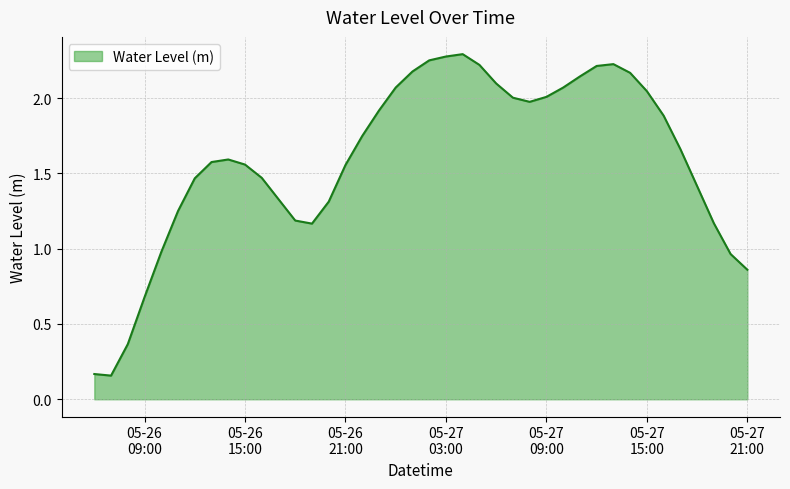

Rank the categories by value from highest to lowest.

2024-05-27 04:00:00, 2024-05-27 03:00:00, 2024-05-27 02:00:00, 2024-05-27 13:00:00, 2024-05-27 05:00:00, 2024-05-27 12:00:00, 2024-05-27 01:00:00, 2024-05-27 14:00:00, 2024-05-27 11:00:00, 2024-05-27 06:00:00, 2024-05-27 00:00:00, 2024-05-27 10:00:00, 2024-05-27 15:00:00, 2024-05-27 09:00:00, 2024-05-27 07:00:00, 2024-05-27 08:00:00, 2024-05-26 23:00:00, 2024-05-27 16:00:00, 2024-05-26 22:00:00, 2024-05-27 17:00:00, 2024-05-26 14:00:00, 2024-05-26 13:00:00, 2024-05-26 15:00:00, 2024-05-26 21:00:00, 2024-05-26 16:00:00, 2024-05-26 12:00:00, 2024-05-27 18:00:00, 2024-05-26 17:00:00, 2024-05-26 20:00:00, 2024-05-26 11:00:00, 2024-05-26 18:00:00, 2024-05-27 19:00:00, 2024-05-26 19:00:00, 2024-05-26 10:00:00, 2024-05-27 20:00:00, 2024-05-27 21:00:00, 2024-05-26 09:00:00, 2024-05-26 08:00:00, 2024-05-26 06:00:00, 2024-05-26 07:00:00